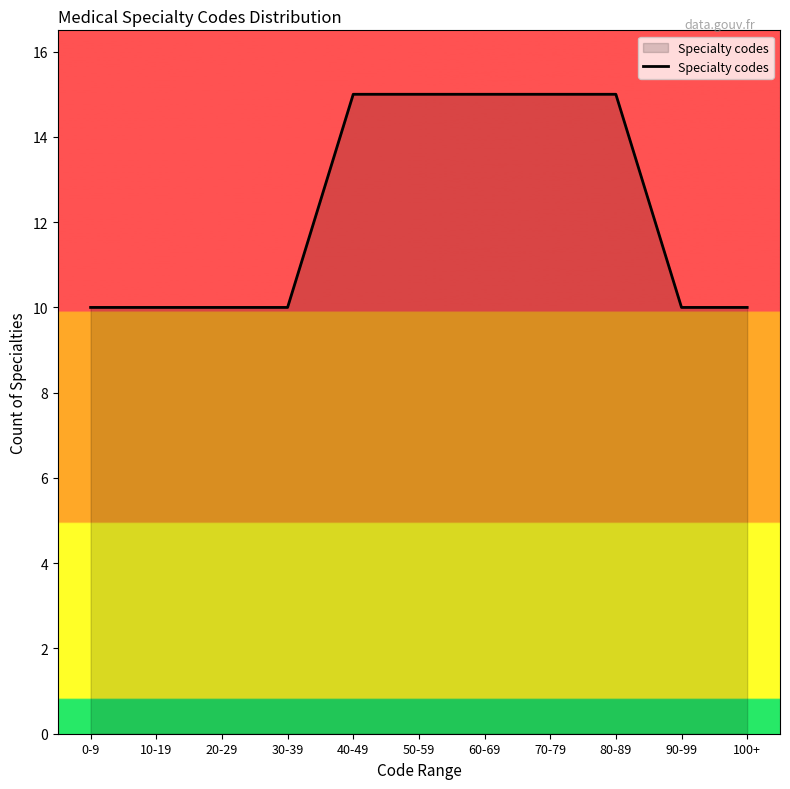

Reading right to left, extract all data points from this chart.

100+=10	90-99=10	80-89=15	70-79=15	60-69=15	50-59=15	40-49=15	30-39=10	20-29=10	10-19=10	0-9=10